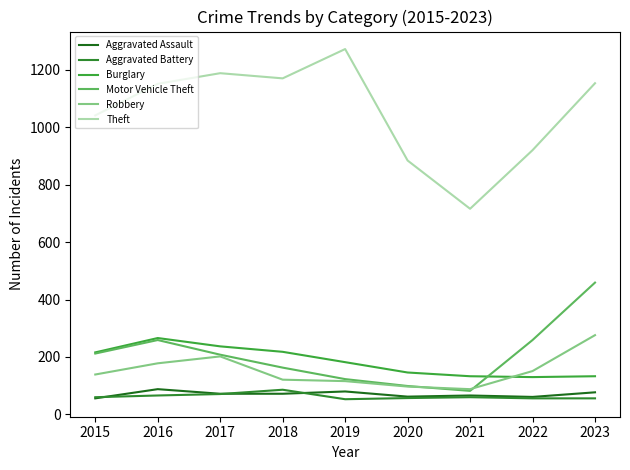

Which has a higher value, 2016 or 2023?

2016